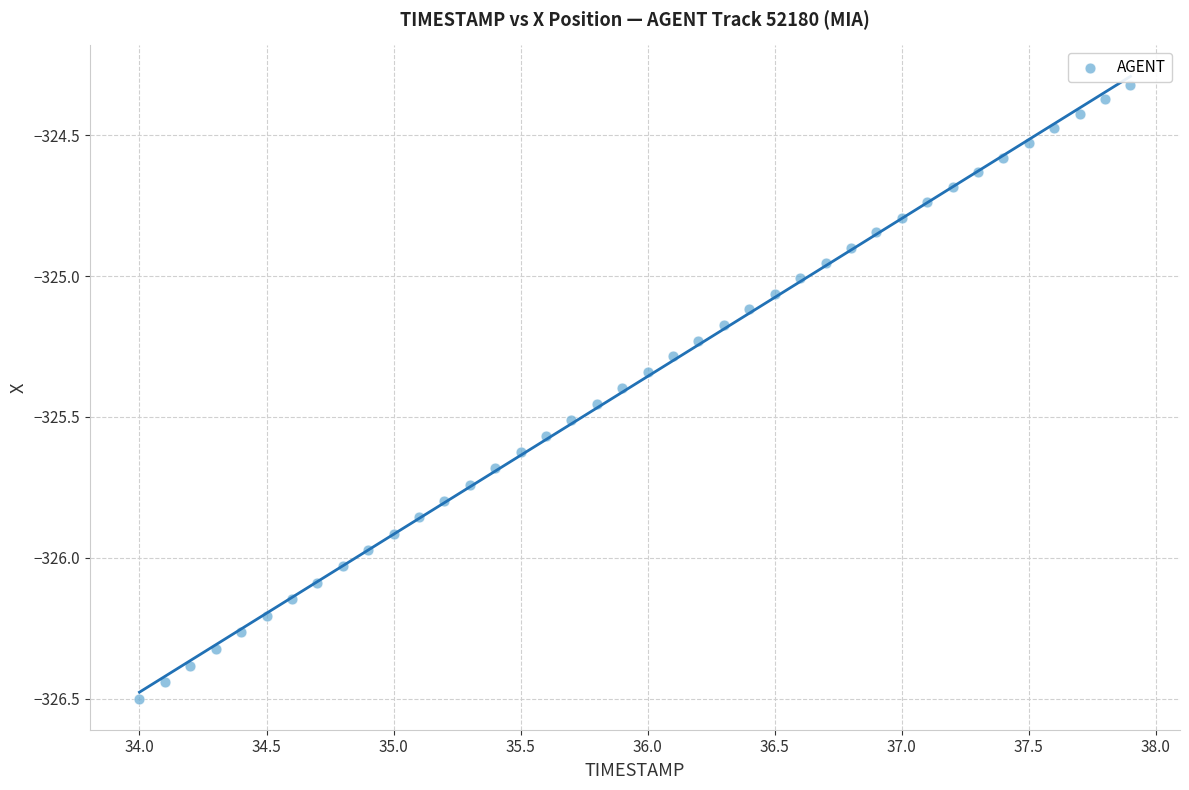

What is the range of X values (max minus min)?

3.9